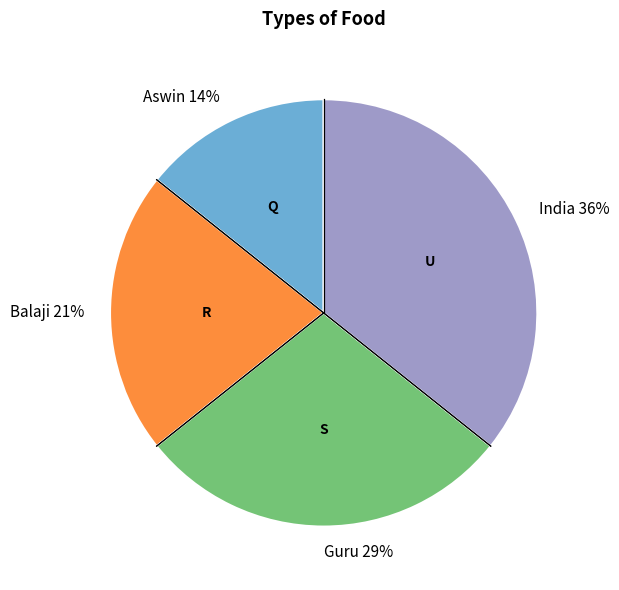

To the nearest percent, what is the combined percentage of India and Aswin?

50%